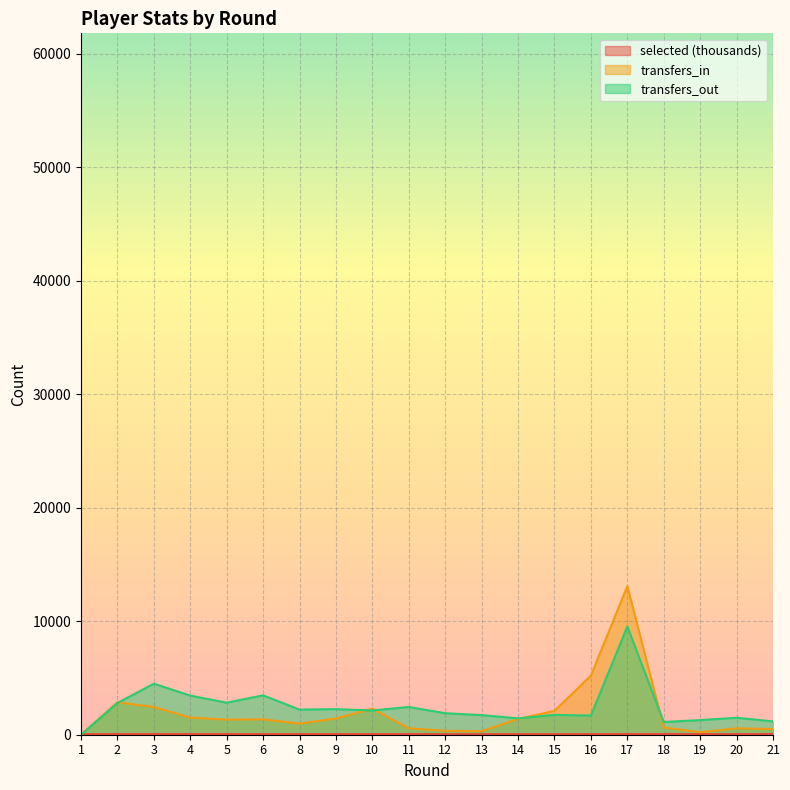

Reading left to right, extract all data points from this chart.

selected: 1=53.9	2=61.0	3=61.1	4=60.5	5=59.9	6=58.6	8=57.6	9=56.8	10=57.4	11=55.7	12=53.7	13=53.0	14=53.2	15=54.1	16=58.1	17=61.8	18=61.3	19=60.3	20=59.5	21=58.8
transfers_in: 1=0.0	2=2857.0	3=2447.0	4=1503.0	5=1332.0	6=1356.0	8=982.0	9=1432.0	10=2298.0	11=566.0	12=347.0	13=312.0	14=1391.0	15=2104.0	16=5210.0	17=13090.0	18=637.0	19=223.0	20=566.0	21=496.0
transfers_out: 1=0.0	2=2797.0	3=4496.0	4=3446.0	5=2827.0	6=3469.0	8=2211.0	9=2254.0	10=2133.0	11=2447.0	12=1894.0	13=1726.0	14=1444.0	15=1747.0	16=1694.0	17=9542.0	18=1121.0	19=1289.0	20=1495.0	21=1178.0